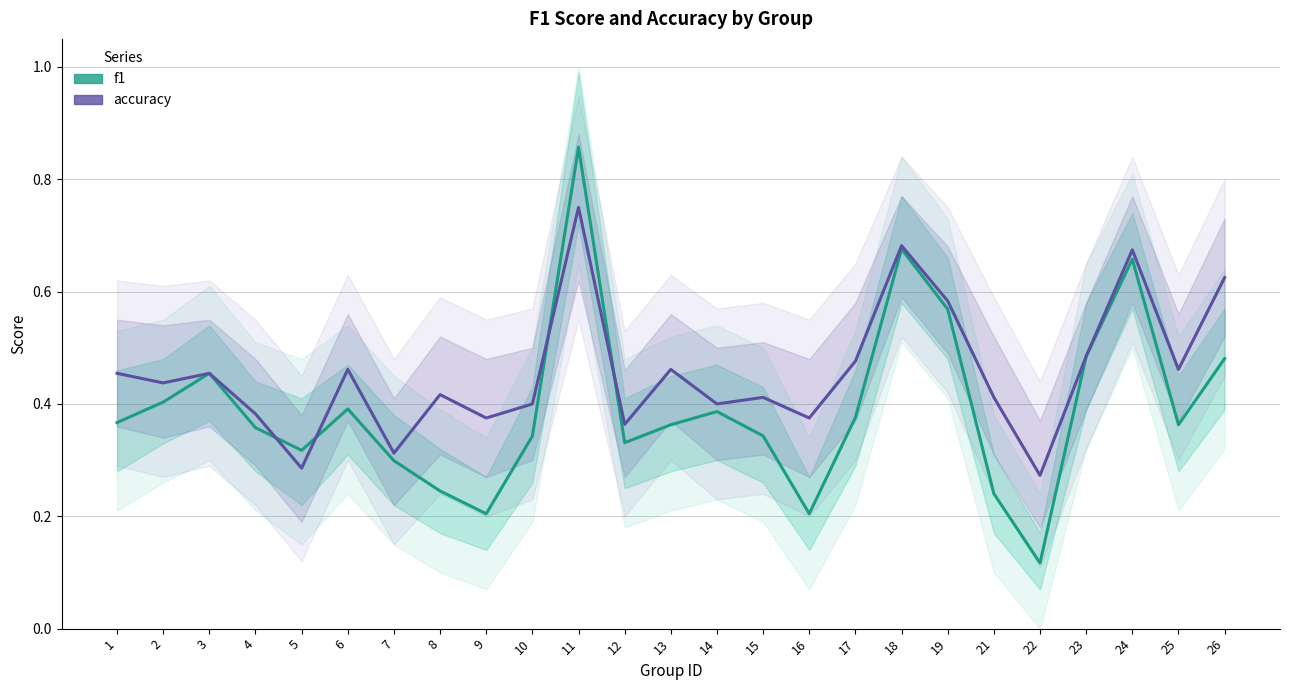

Between 23 and 22, which is larger?

23